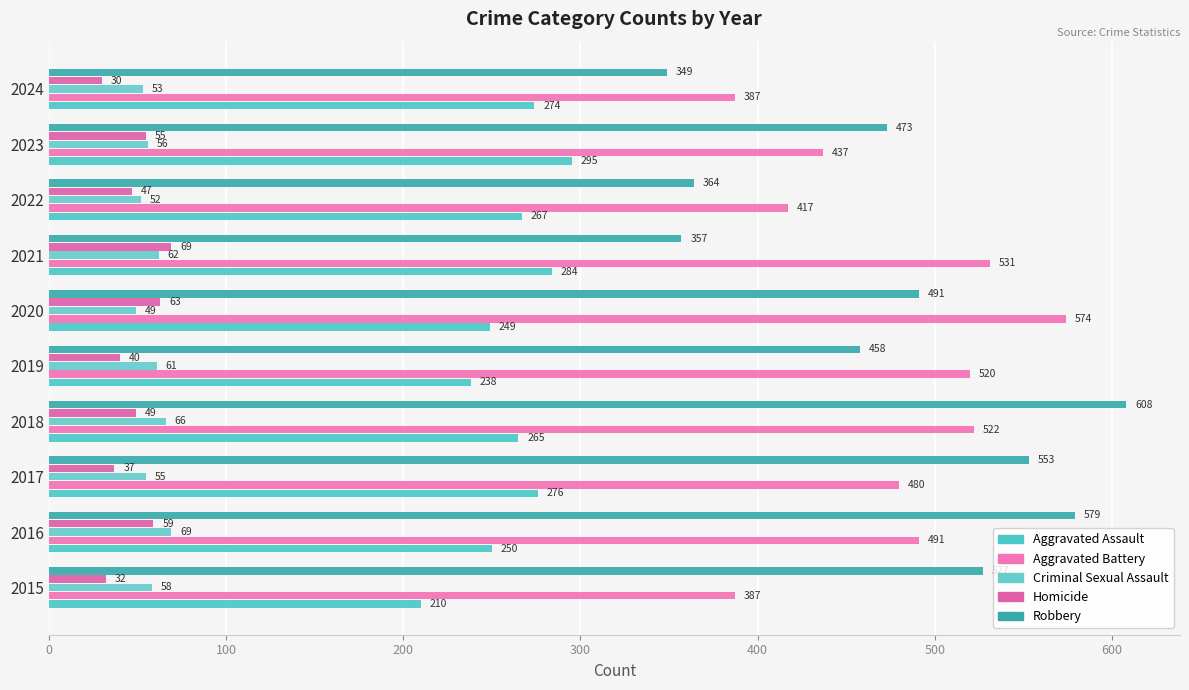

Which label corresponds to the largest value in the chart?

2018